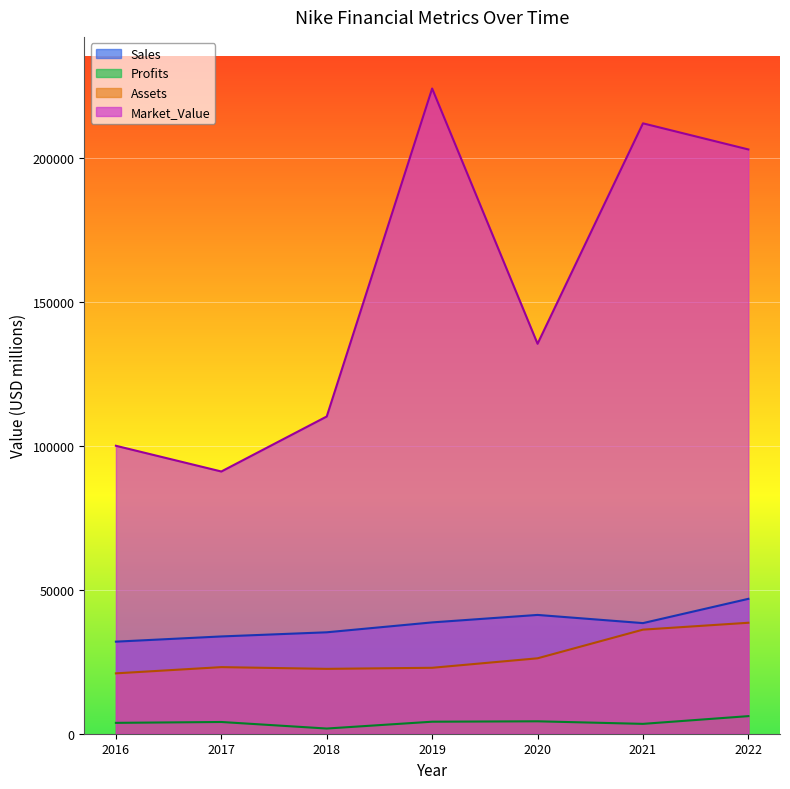

Where does the Sales series first go above 38456?

2019